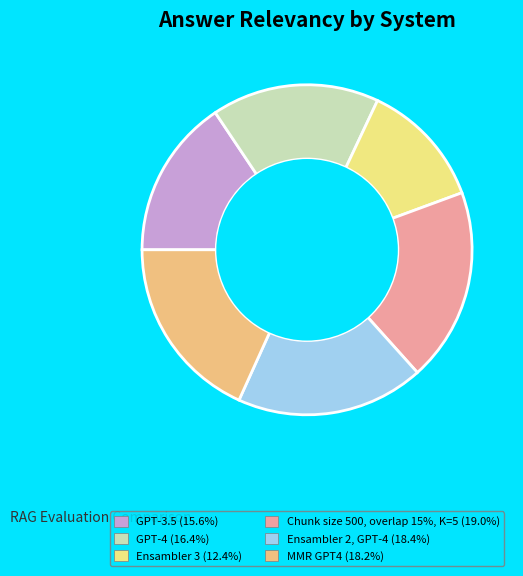

True or false: Chunk size 500, overlap 15%, K=5 accounts for 19% of the total.

True